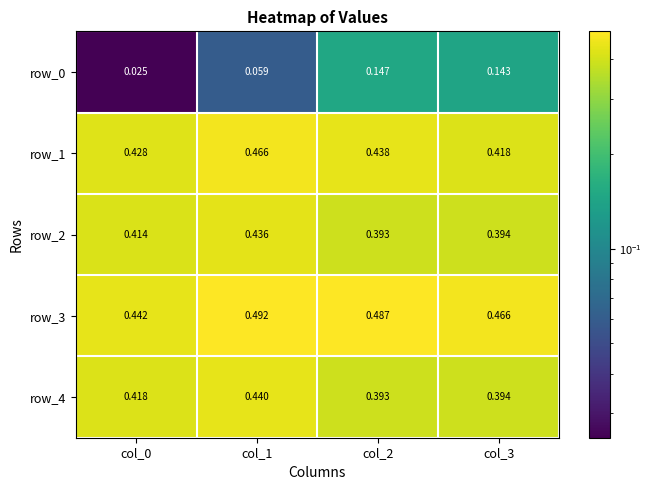

What is the sum of all row_1 values?

1.7